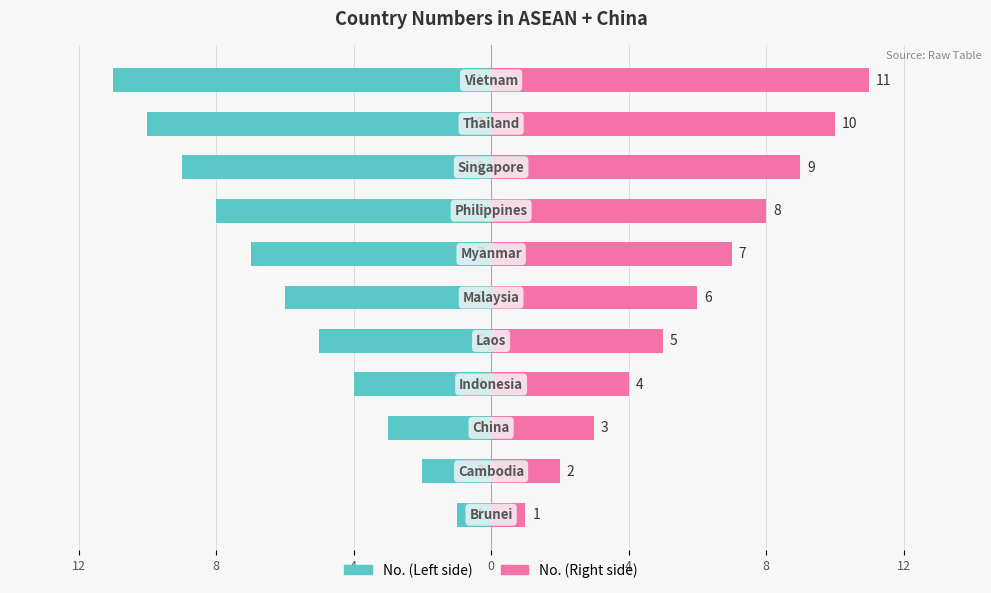

Which series has the largest total across all categories?

No. (Right)